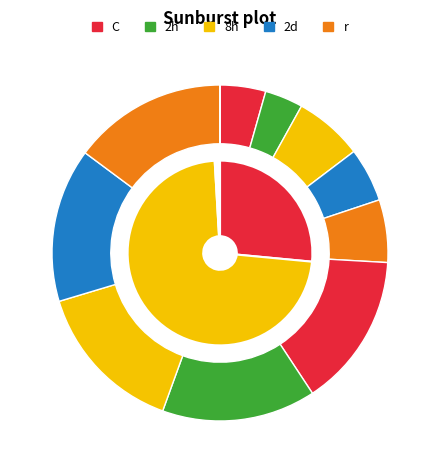

Does any single category account for the majority?

No